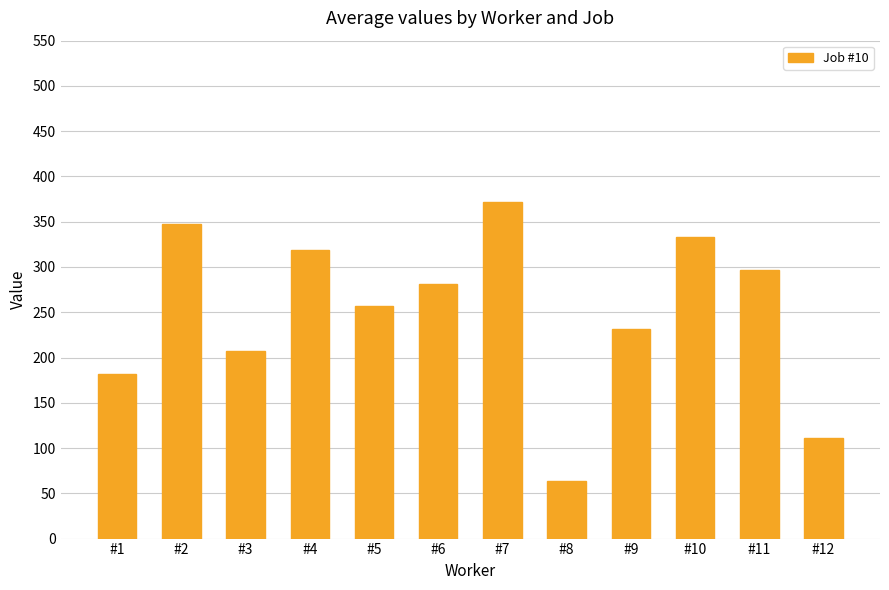

Where does the data first go above 280?

#2